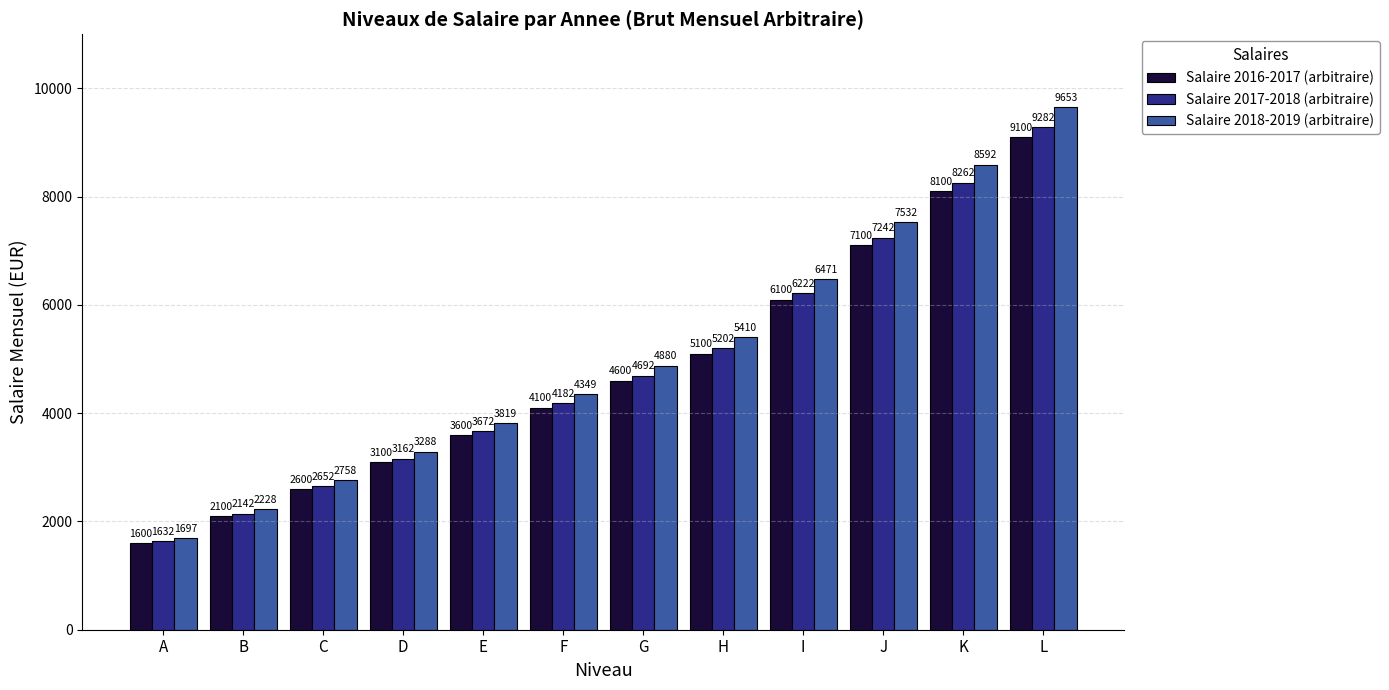

What is the sum of the Salaire 2016-2017 (arbitraire) values at L and F?

13200.0